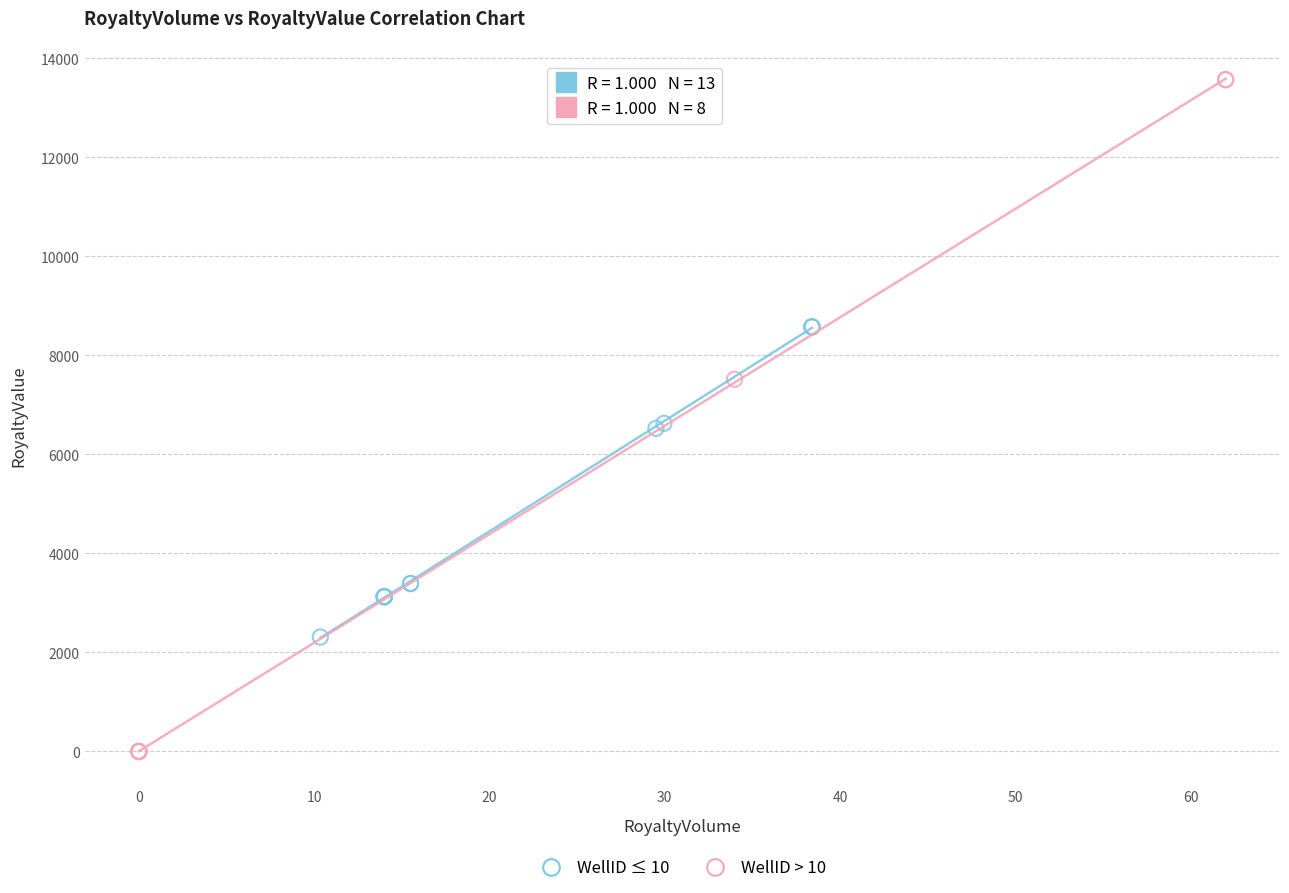

Which series reaches the maximum Y coordinate?

WellID > 10